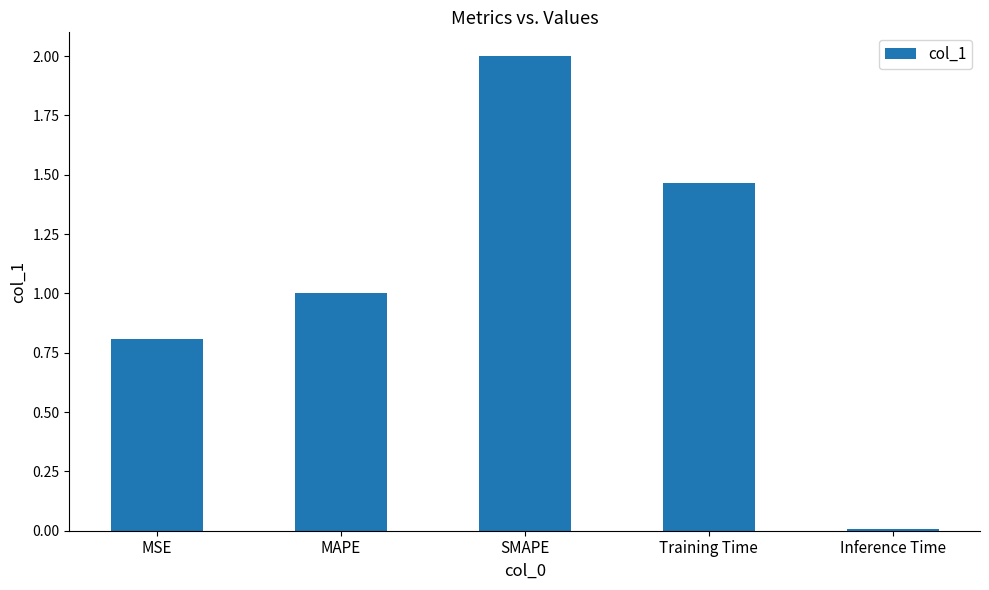

Is it true that the value at SMAPE is 2.0?

True